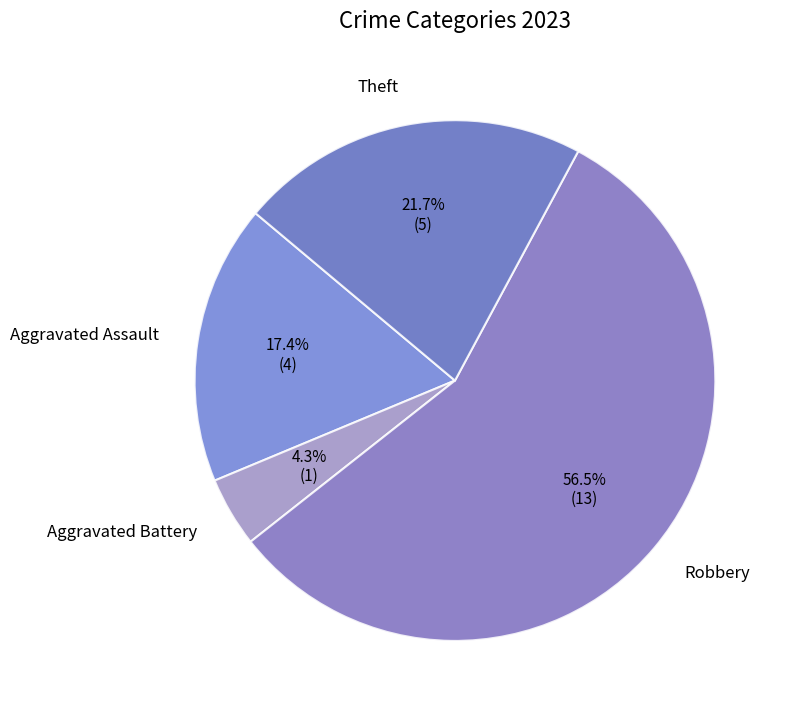

Approximately how many times larger is the value at Aggravated Assault compared to Theft?

0.8